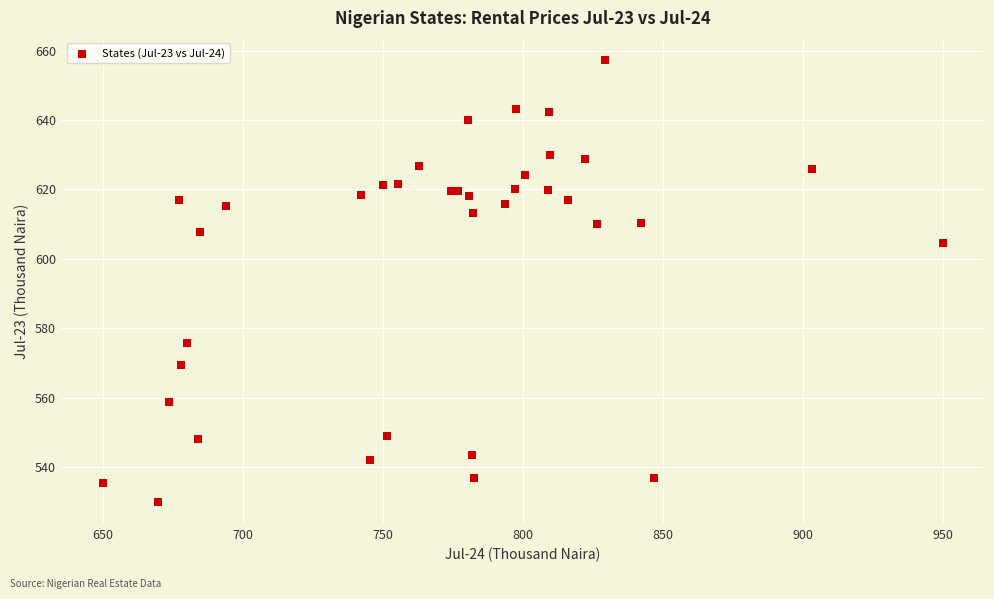

What Y value in the scatter plot is closest to 593?

604.5